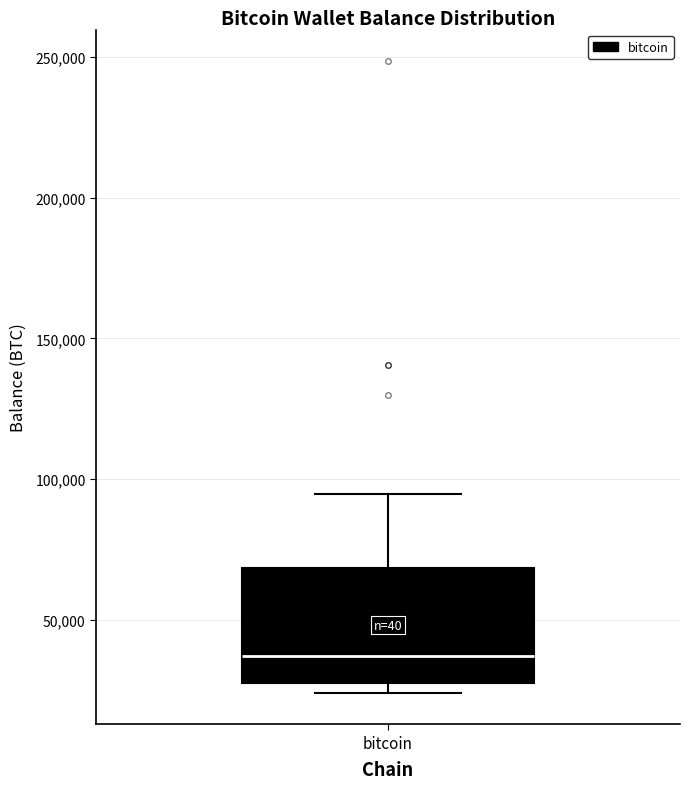

Transcribe this box plot: give where the median line is, the range the box spans, and where the two whiskers end, as read against the y-axis. The values are not printed on the chart, so give them approximately, as read against the axis.

median 35000, box 30000 to 70000, whiskers 25000 to 95000